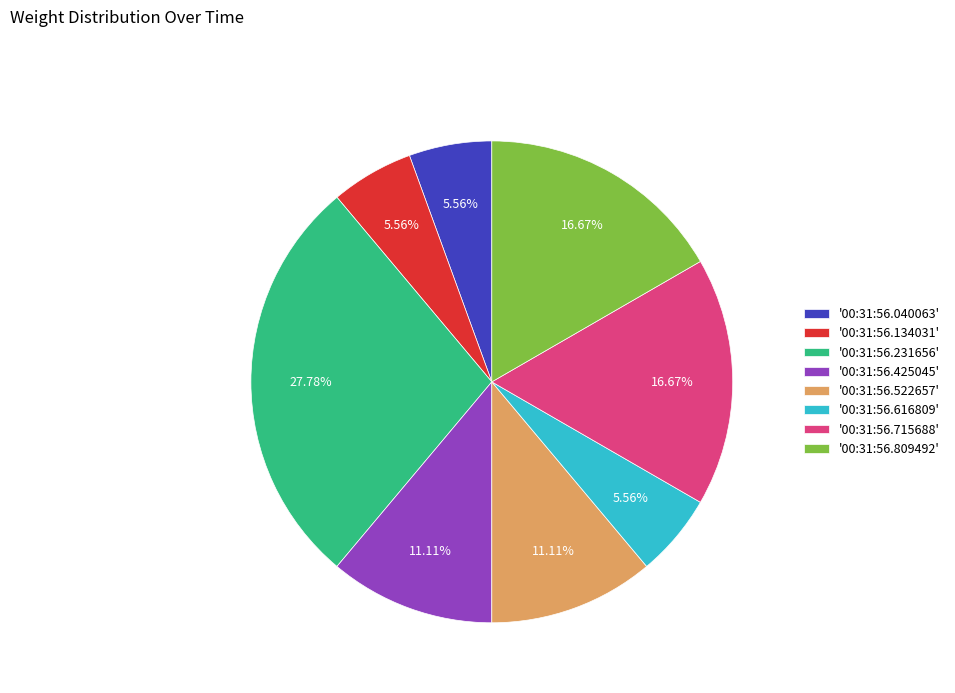

Is the sum of '00:31:56.616809' and '00:31:56.809492' greater than half?

No